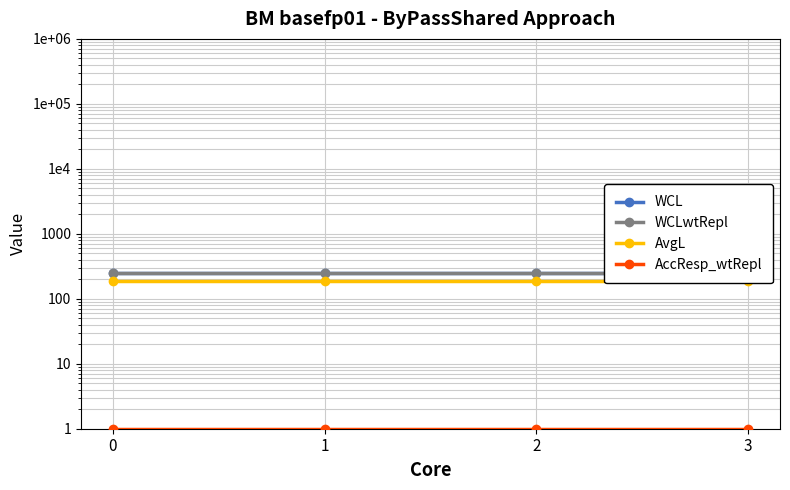

How many lines are shown in the chart?

4